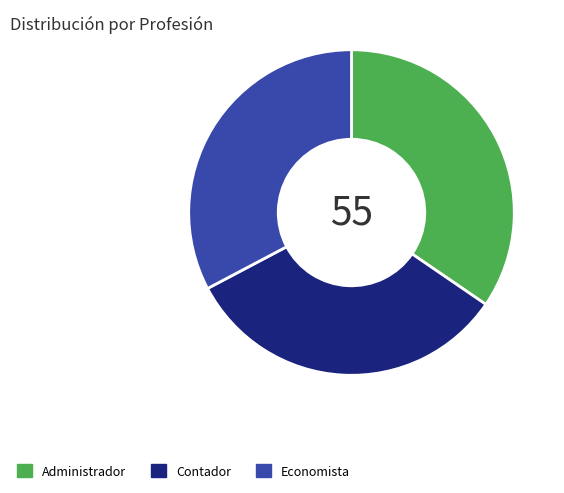

Is there any slice that represents more than half of the pie?

No